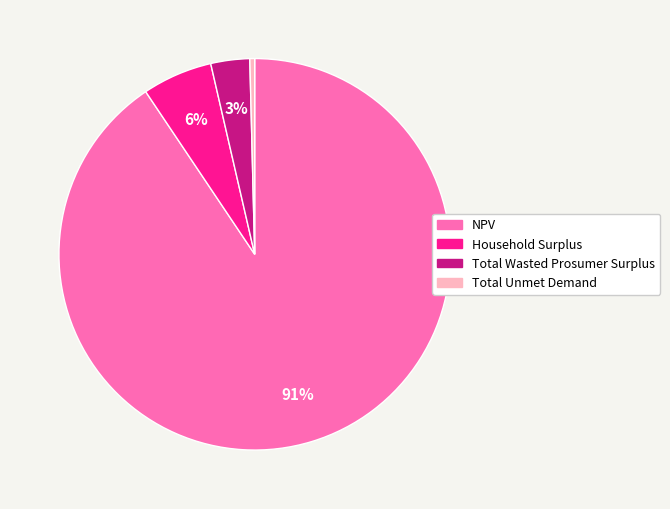

How many segments does this pie chart have?

4